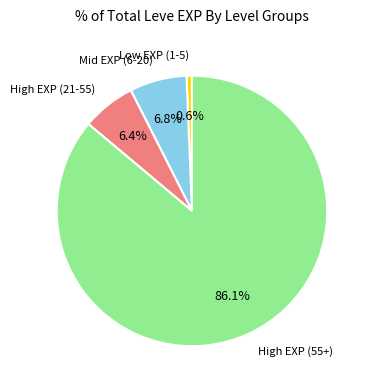

Does any single category account for the majority?

Yes